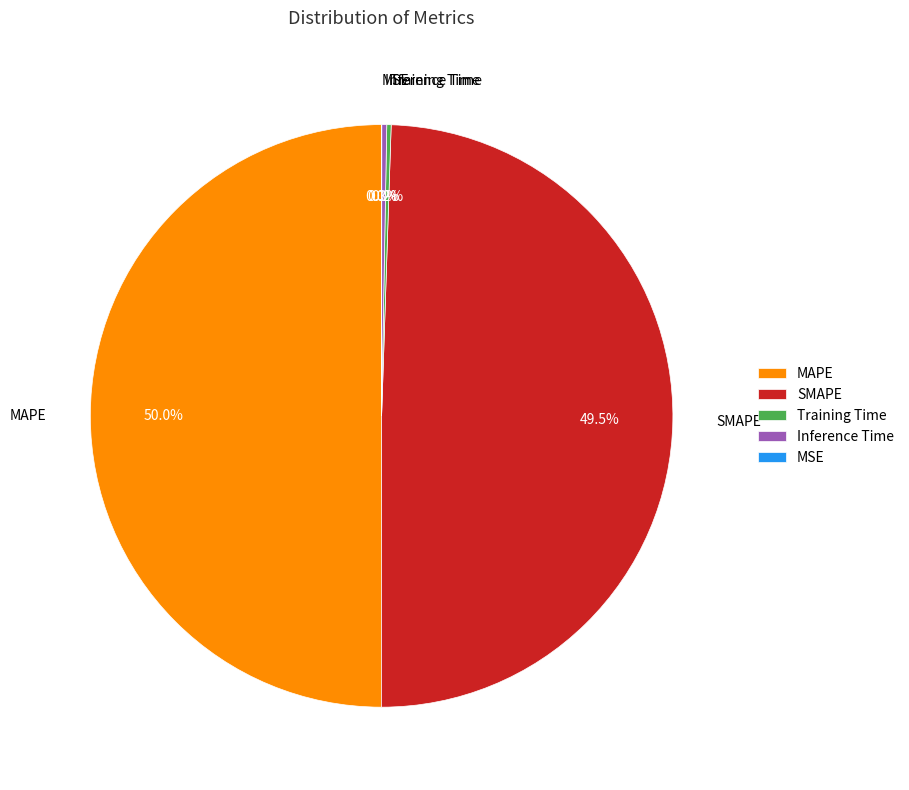

What portion of the pie excludes MAPE?

50.0%